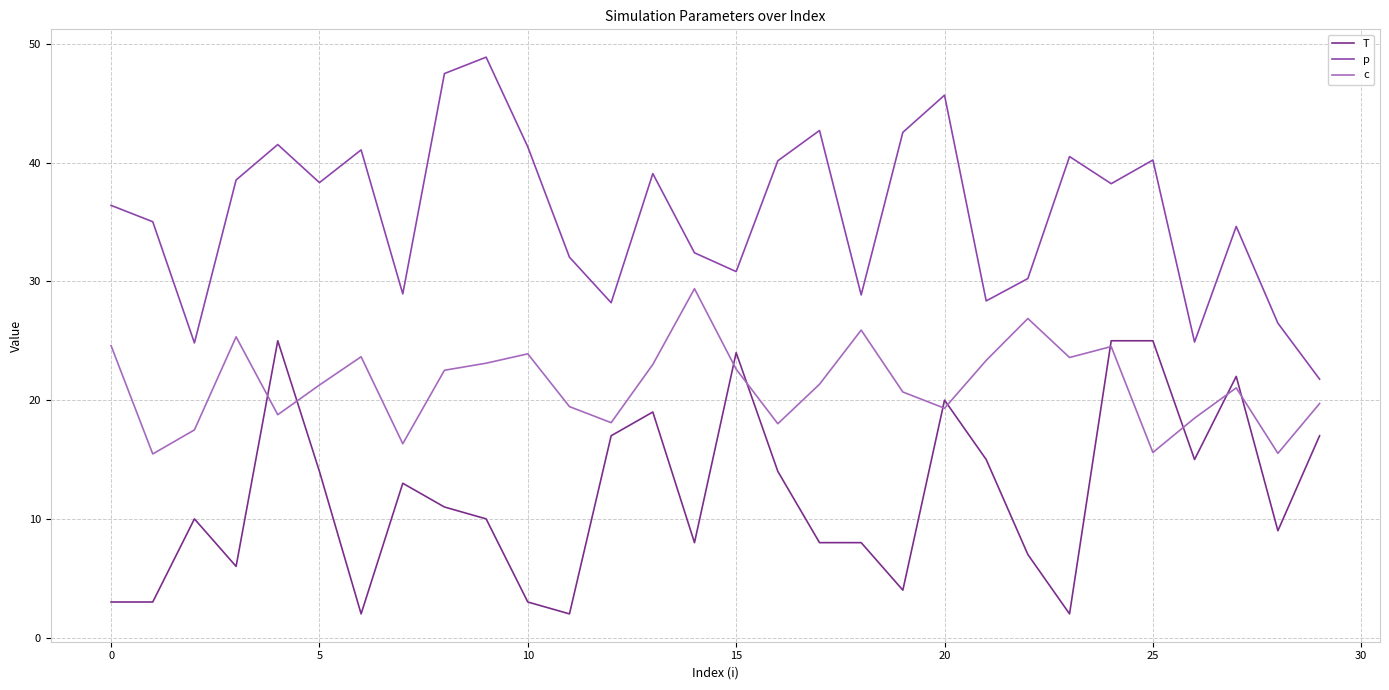

Which series ends up on top after the final intersection of c and T?

c